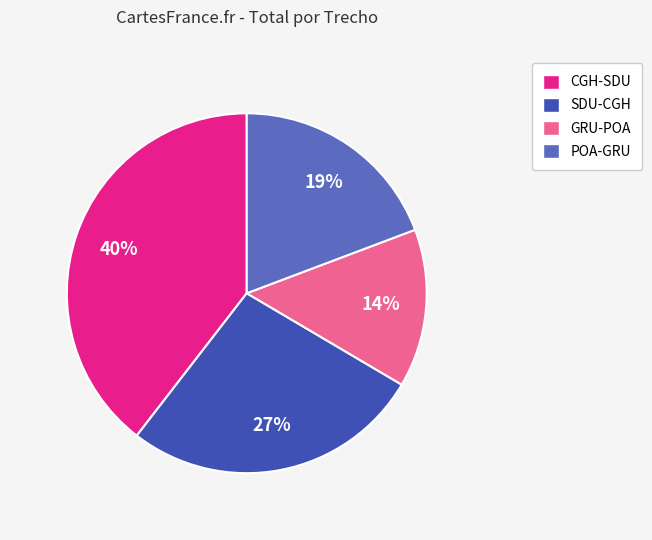

Between SDU-CGH and GRU-POA, which is larger?

SDU-CGH